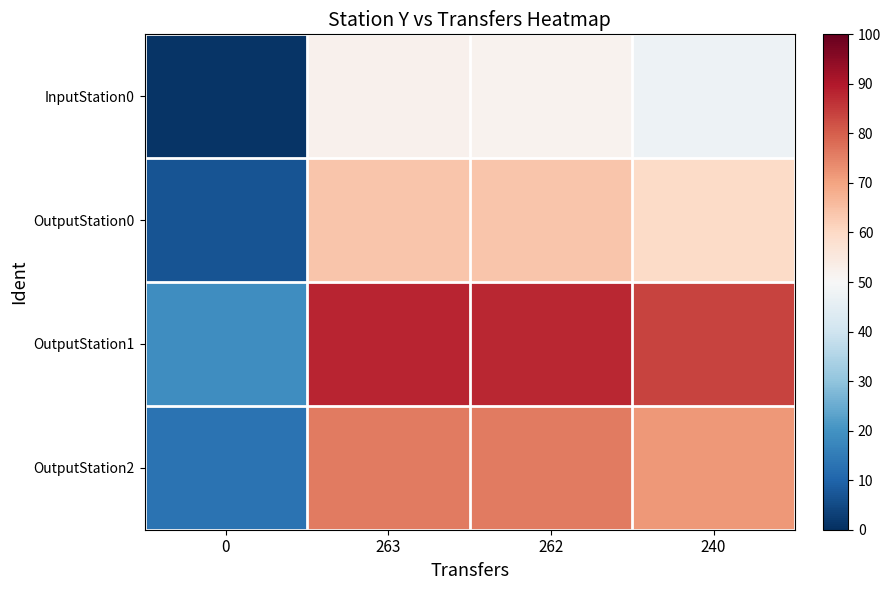

Which has a higher value, 240 or 262?

262